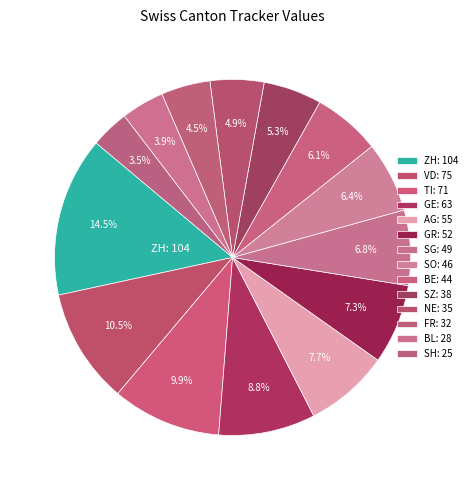

Is there any slice that represents more than half of the pie?

No